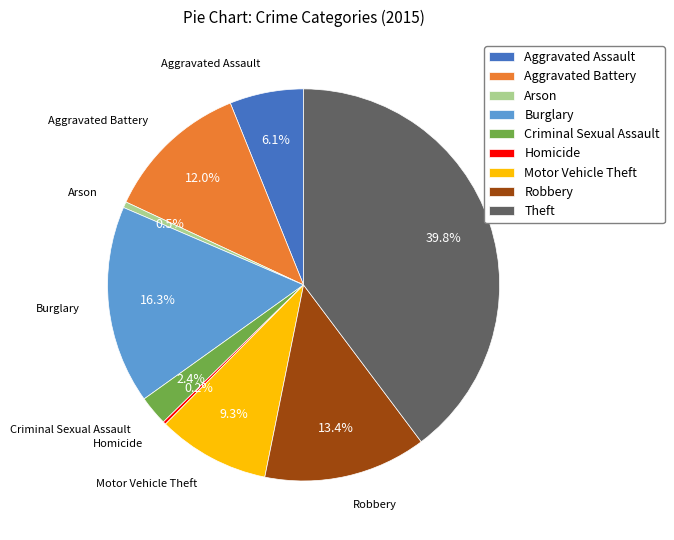

Is there a majority slice in this chart?

No